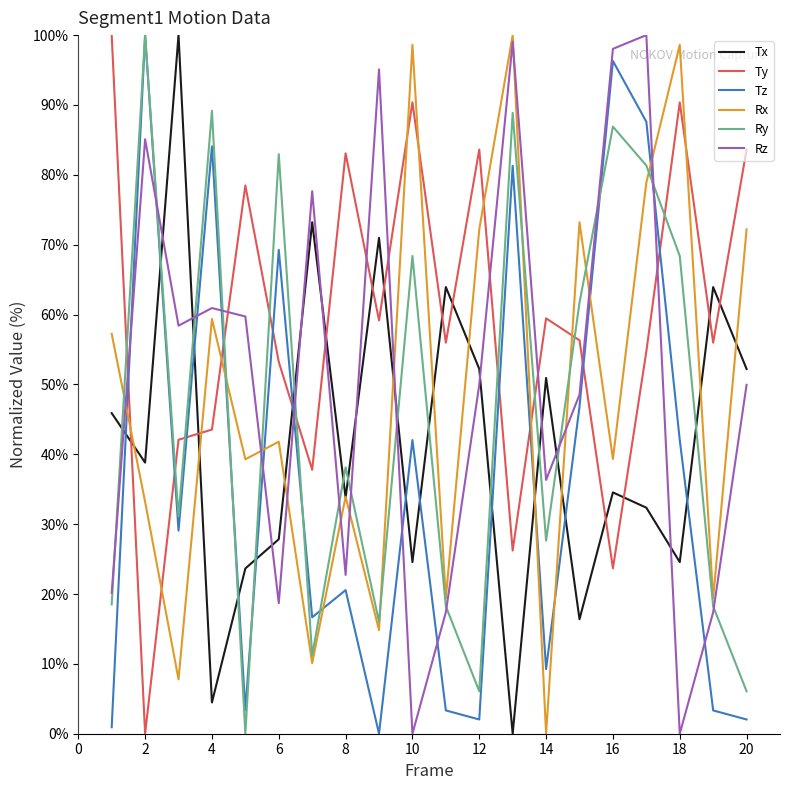

What is the sum of all Ty values?

1177.7